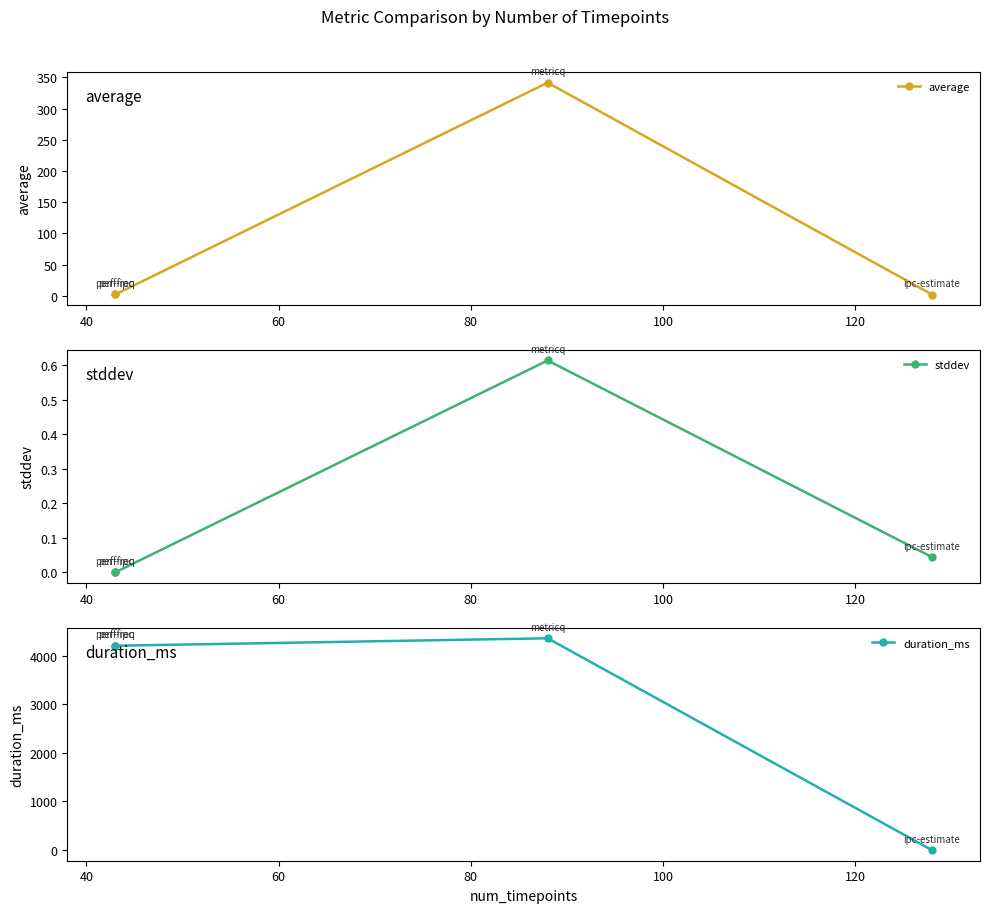

What is the lowest value of the average series?

2.0